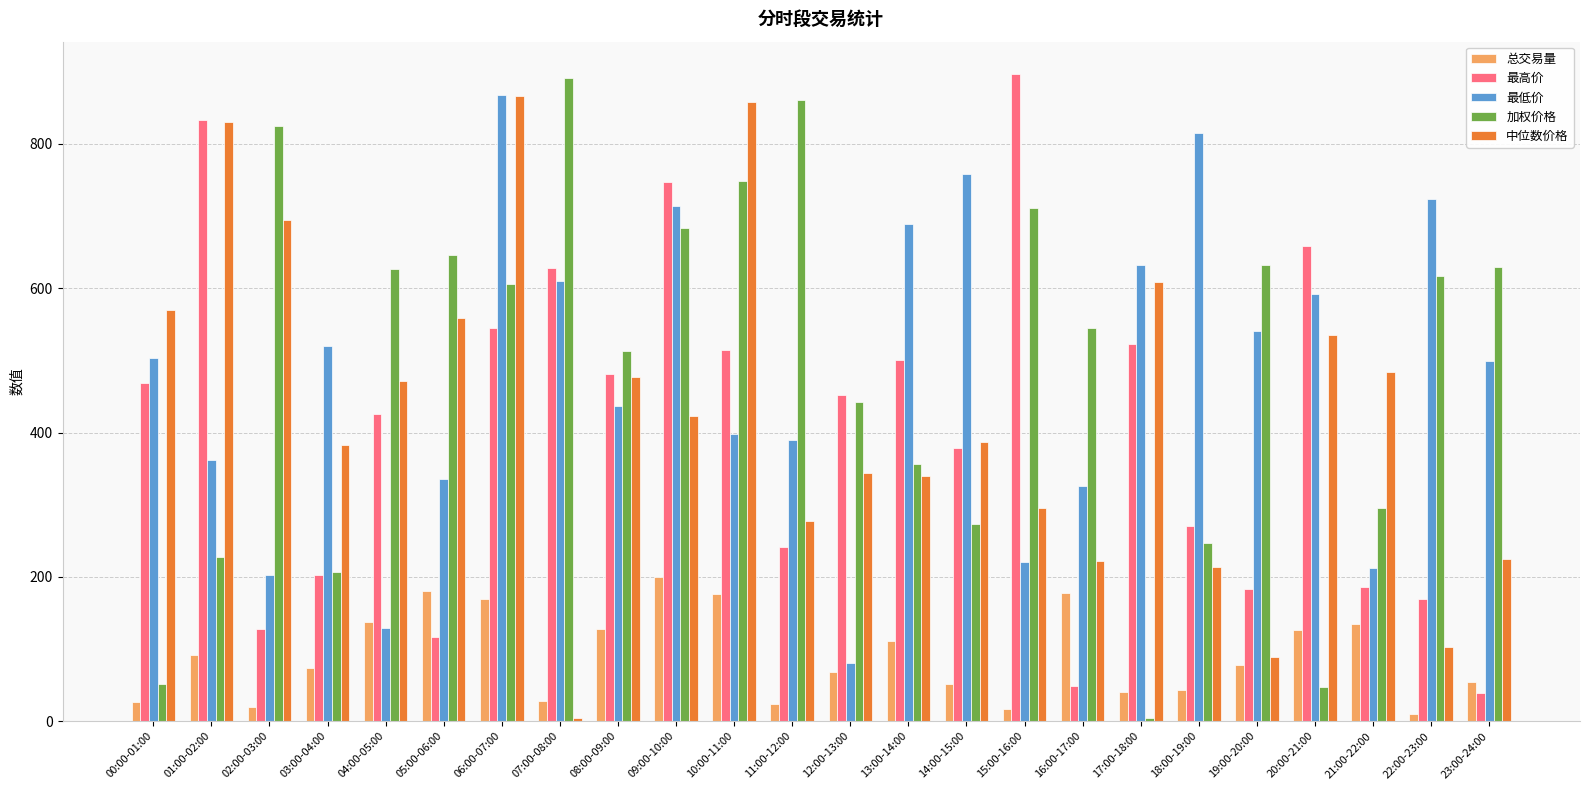

What is the label of the 4th bar from the right?

20:00-21:00